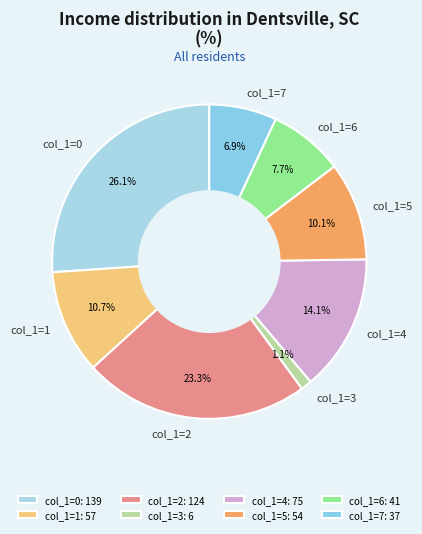

Count the number of slices in the pie.

8